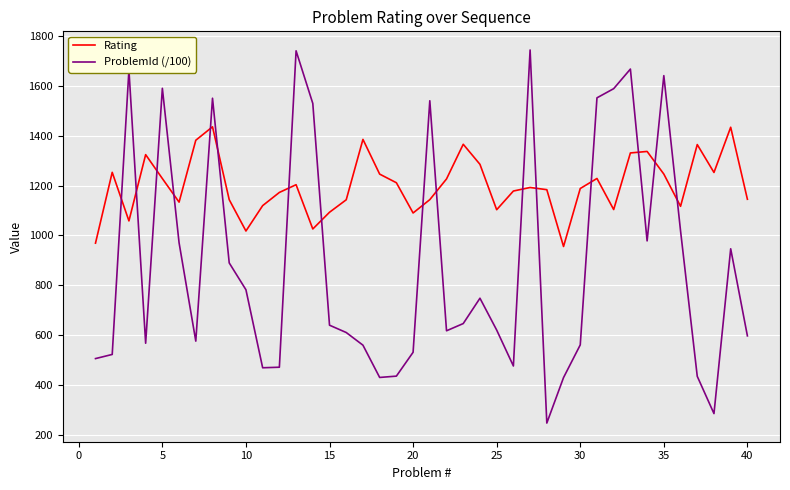

What is the difference between the maximum and minimum values in the Rating series?

478.9